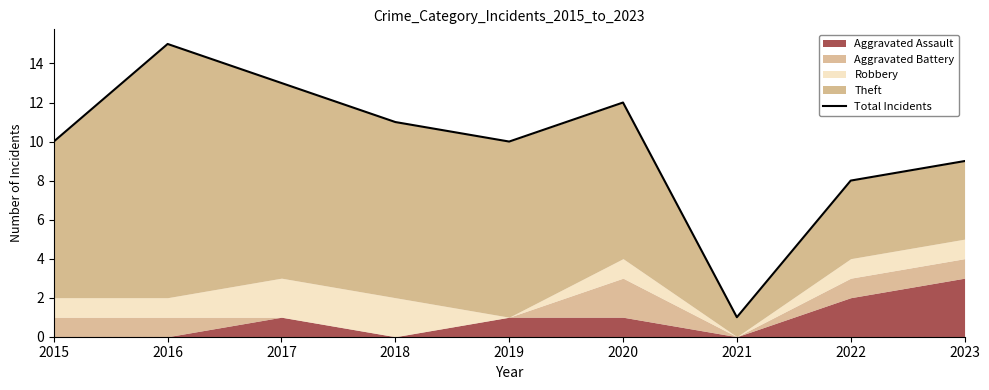

True or false: the data has more than 2 interior local peaks.

False